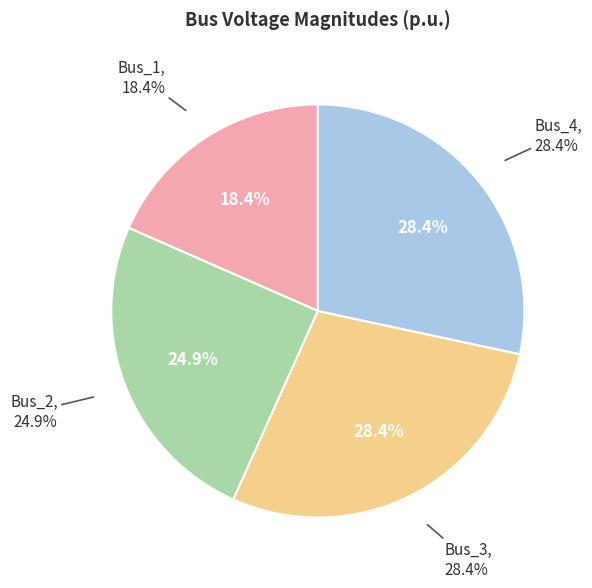

Rank the categories by value from highest to lowest.

Bus_3, Bus_4, Bus_2, Bus_1